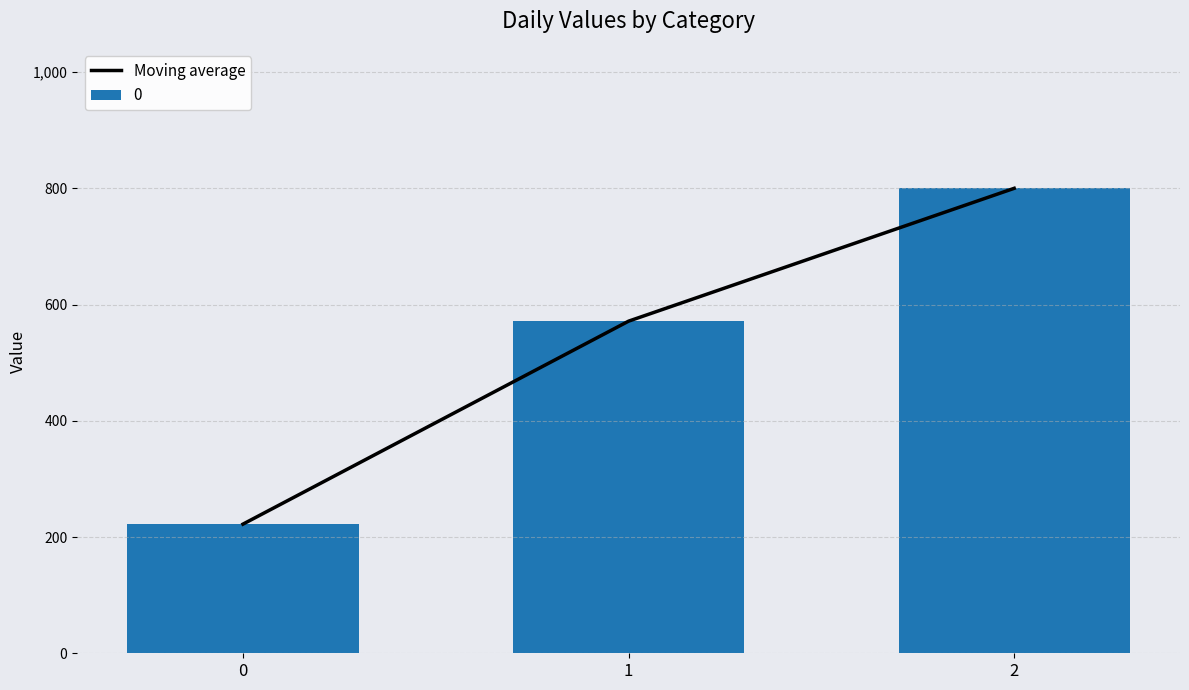

Where does the data first go above 571?

1